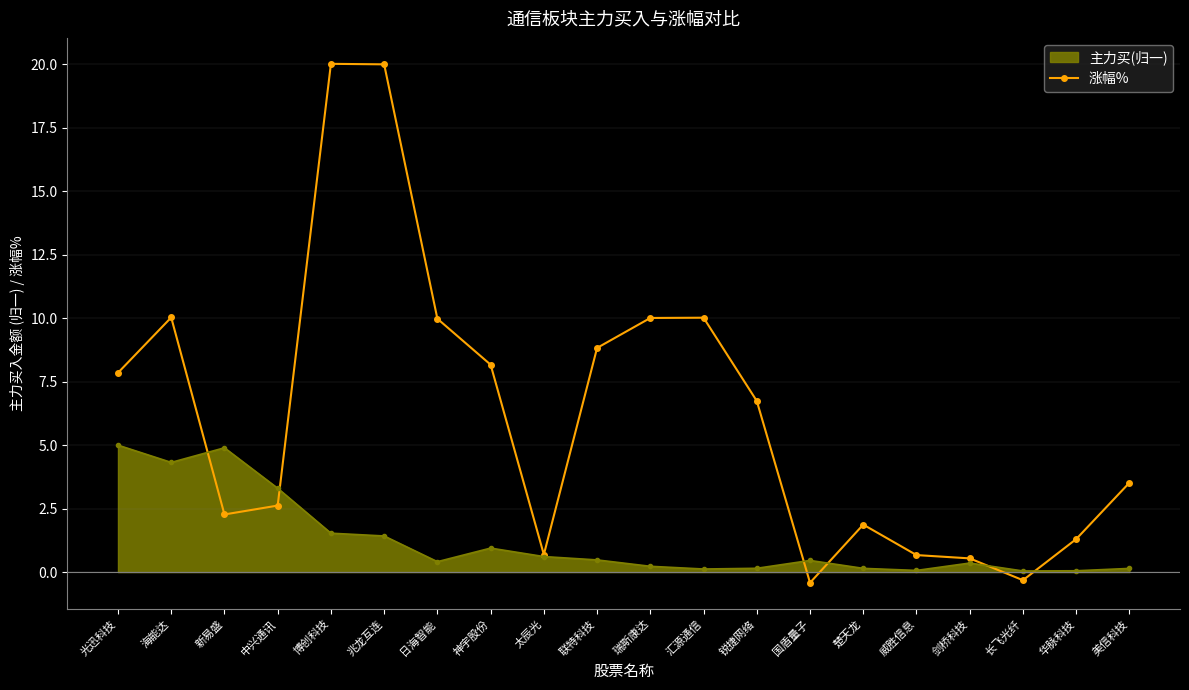

What is the maximum value shown in the chart?

20.0